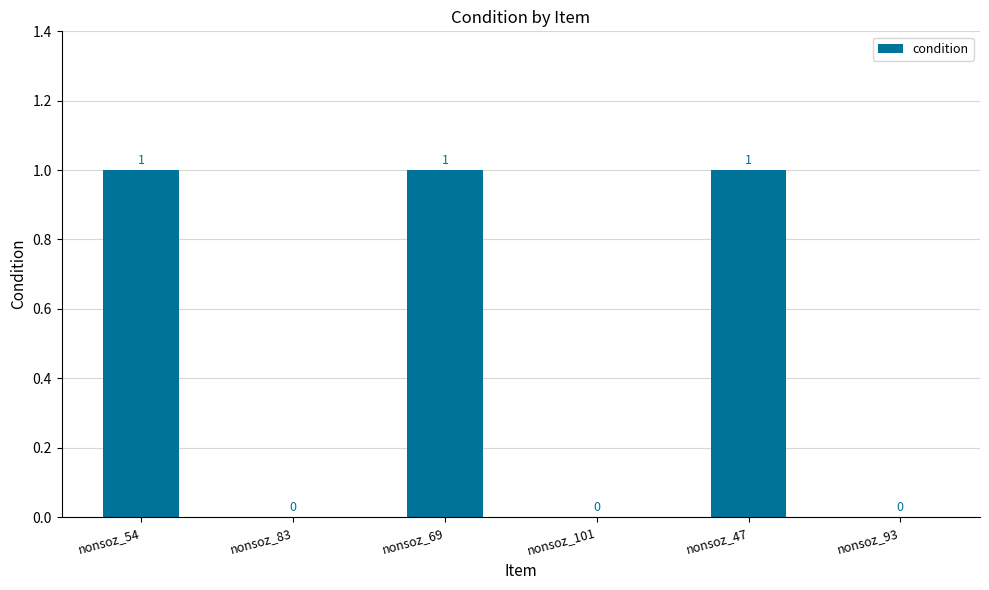

How many values are between 0 and 1?

6